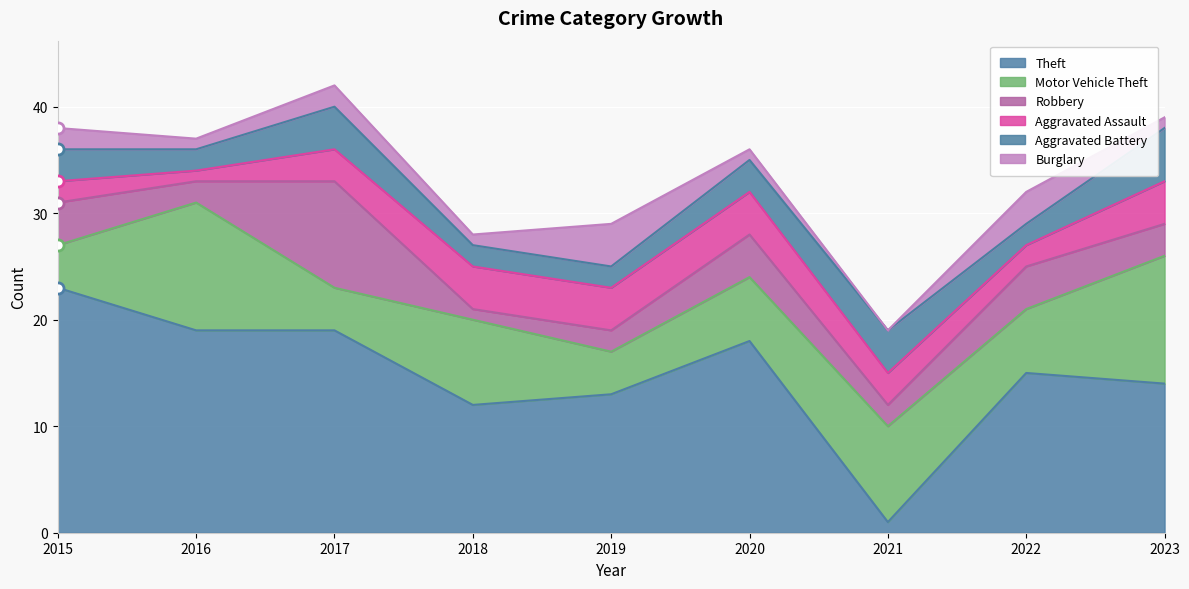

Rank the categories by Motor Vehicle Theft value from highest to lowest.

2016, 2023, 2021, 2018, 2020, 2022, 2015, 2017, 2019